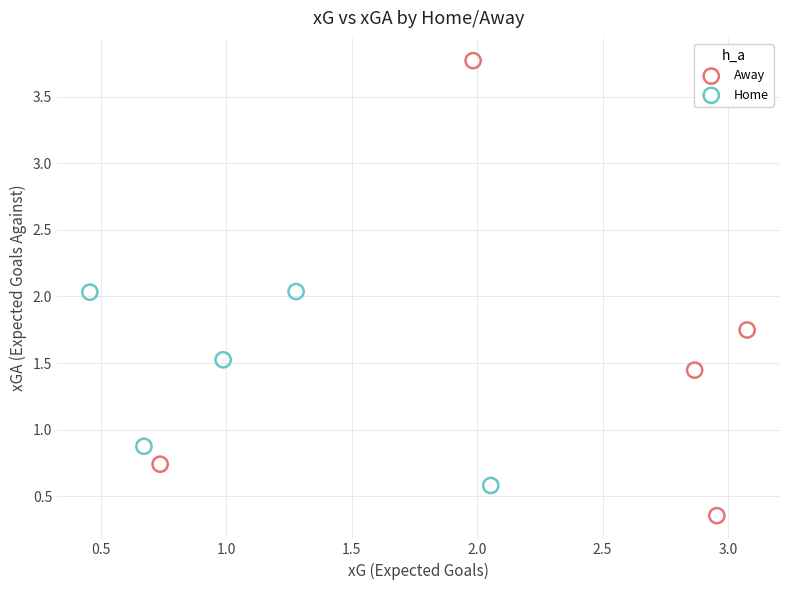

Which series reaches the maximum Y coordinate?

Away